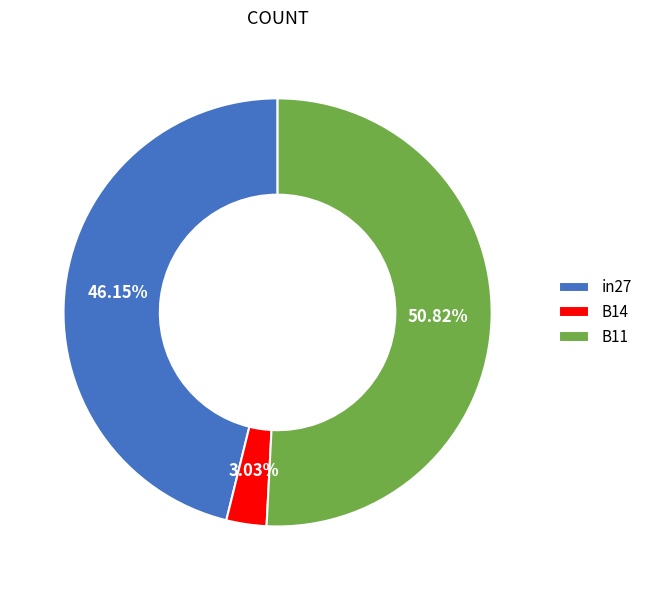

To the nearest percent, what is the difference between the B11 and in27 slice percentages?

5%